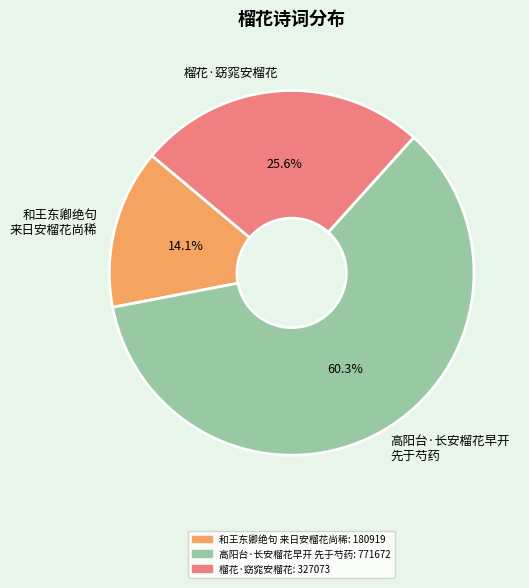

Is it true that 榴花·窈窕安榴花 is 26% of the pie?

True